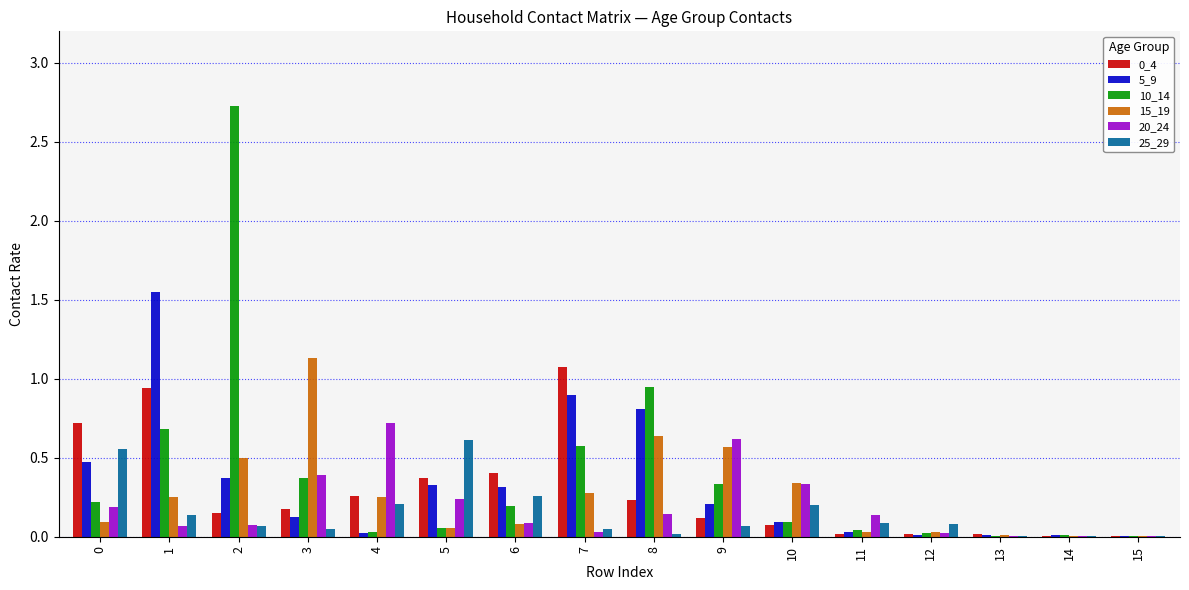

True or false: 25_29 has a value of 0.0 at 3.

True